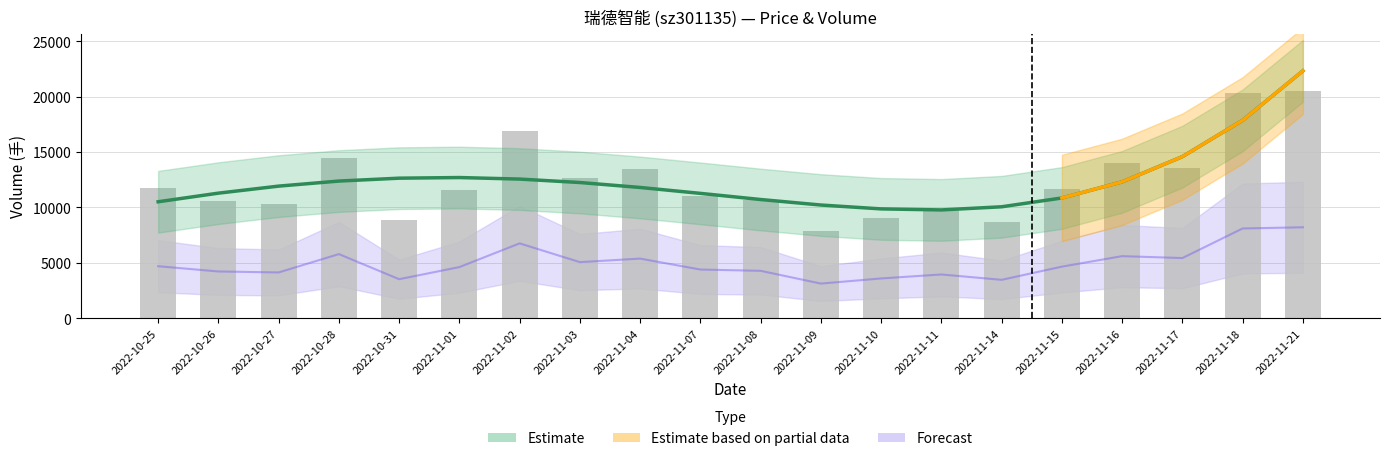

Reading left to right, transcribe all the data shown in this chart.

11759	10571	10351	14497	8843	11571	16928	12685	13475	11020	10714	7846	9014	9899	8684	11662	14045	13597	20285	20536